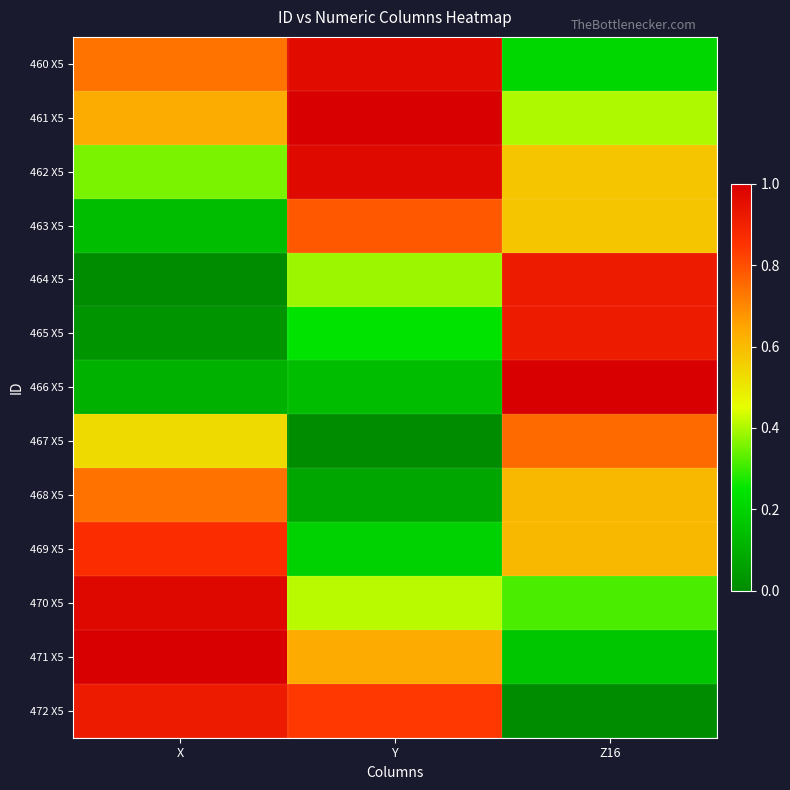

What is the spread (max minus min) of values at Z16?

1.0